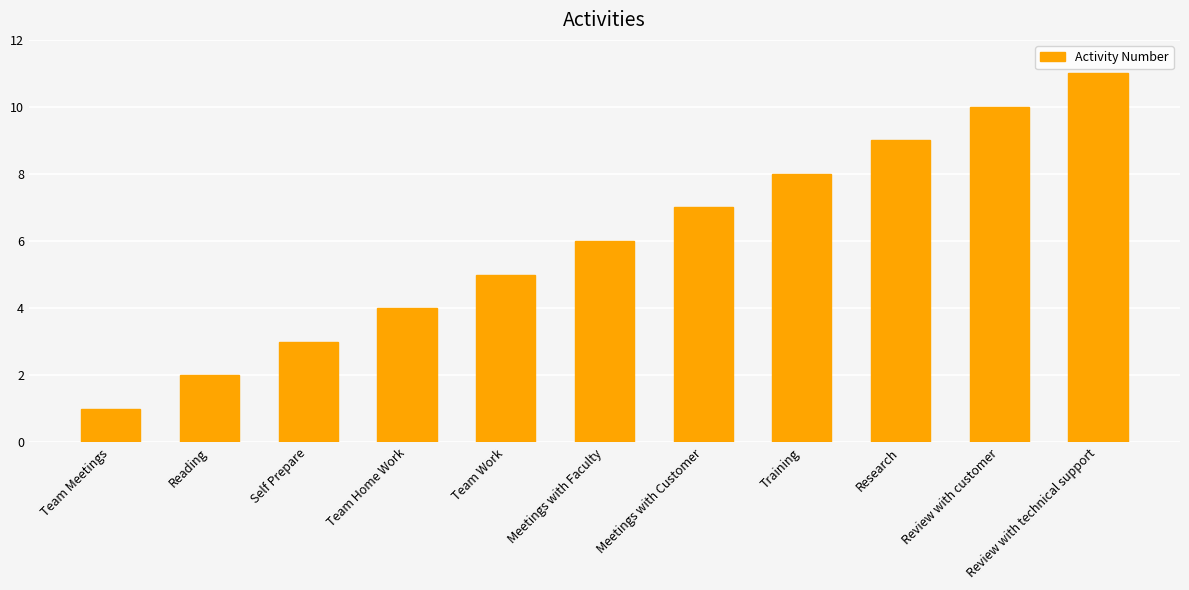

What is the change in value from Reading to Research?

+7